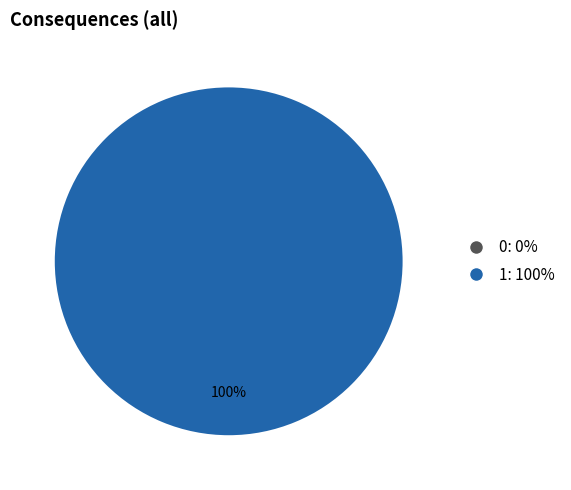

What percentage do 0 and 1 together represent?

100.0%